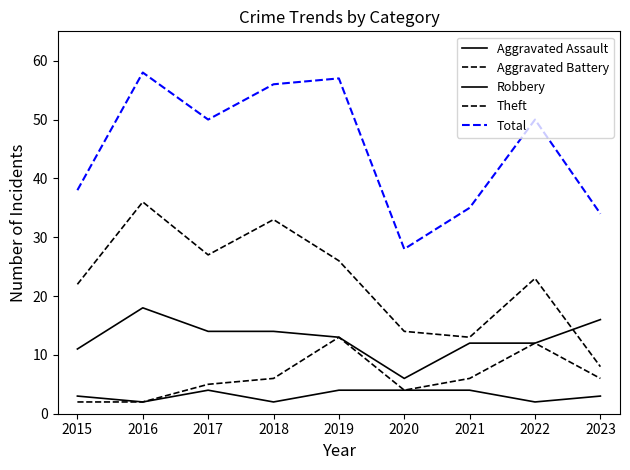

After their last crossing, which series has the higher values: Theft or Robbery?

Robbery